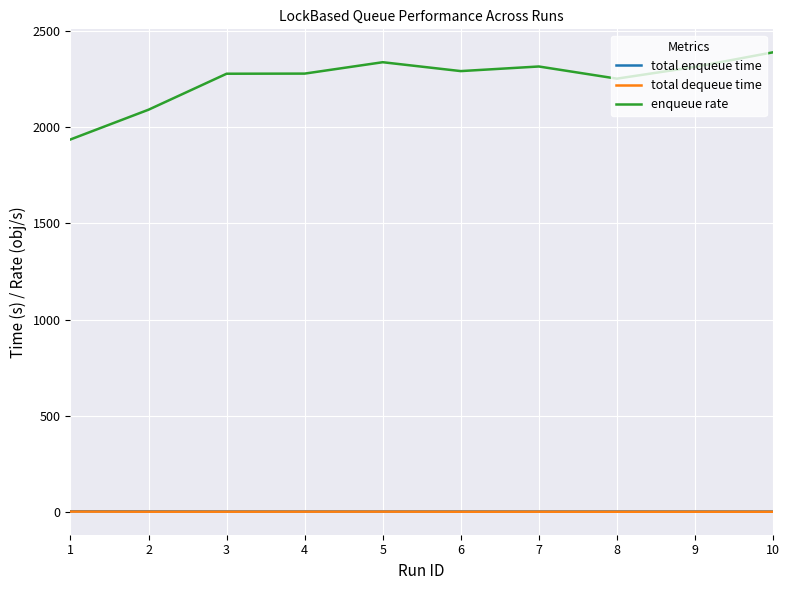

What is the difference between the total dequeue time values at 5 and 4?

0.1